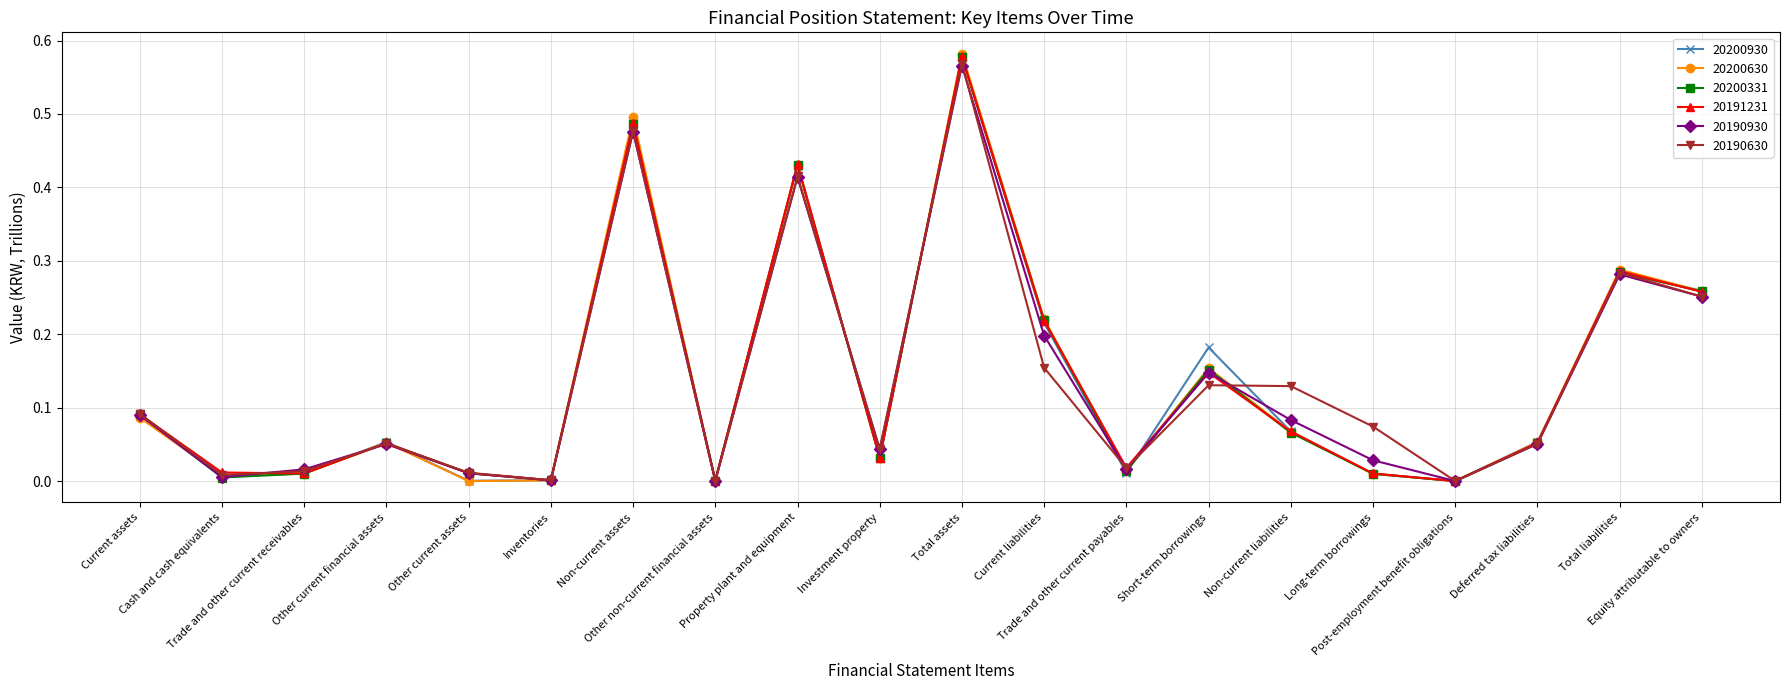

How many interior local valleys does the 20190630 series have?

6